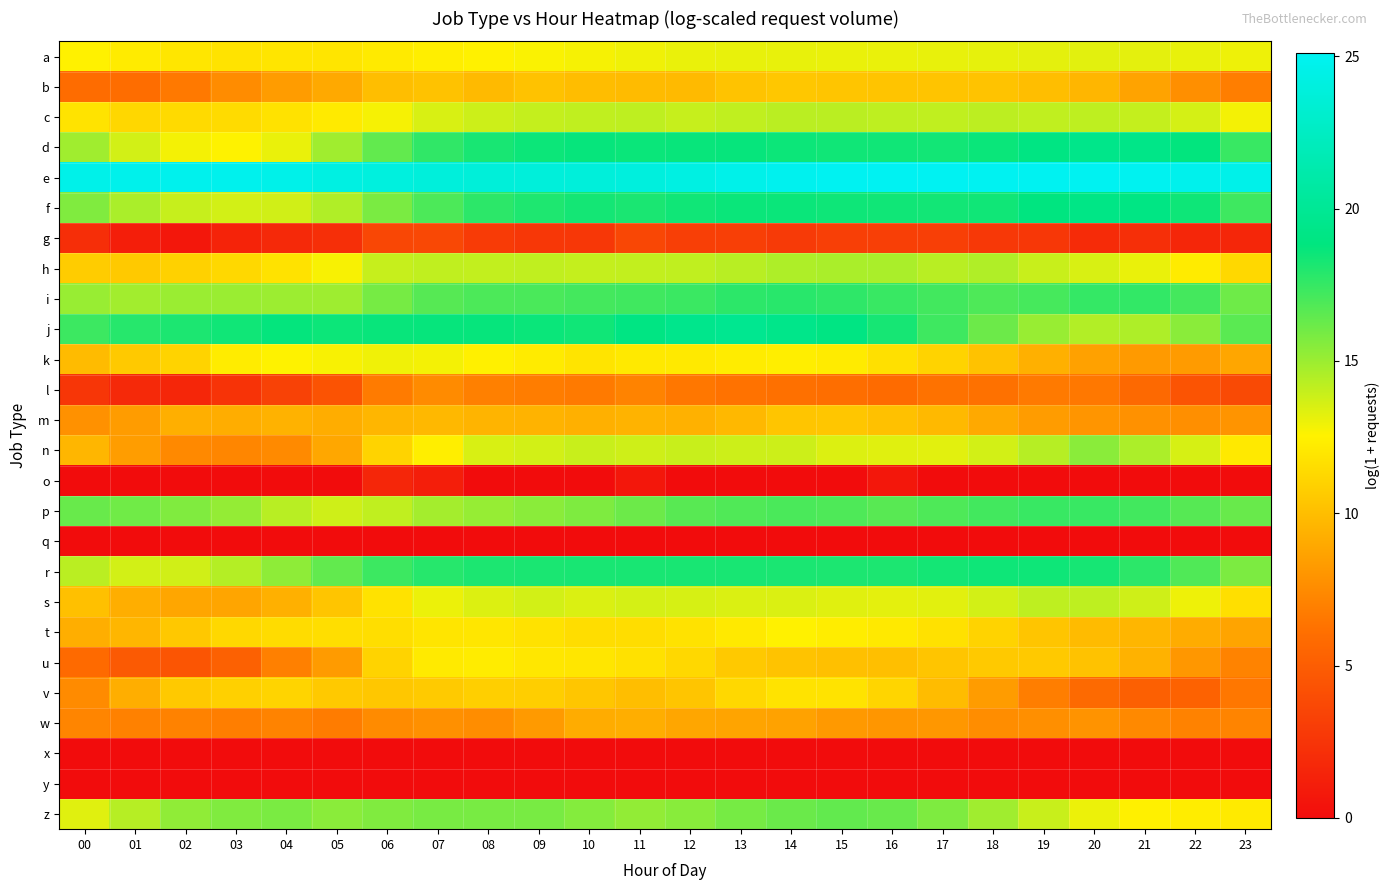

Which series changed the most between 07 and 23?

u